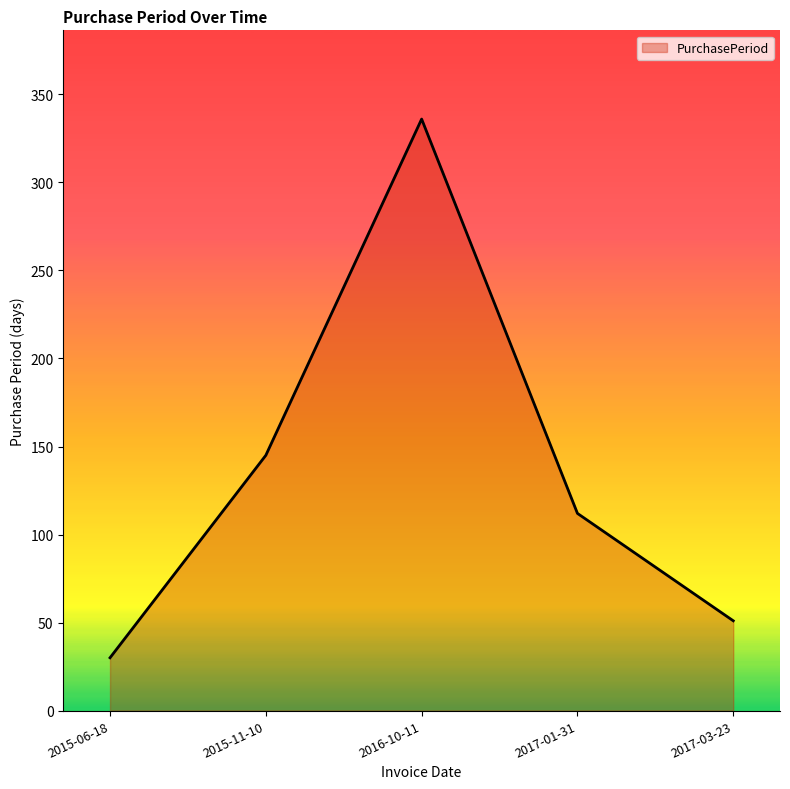

What position from the right is 2015-06-18?

5